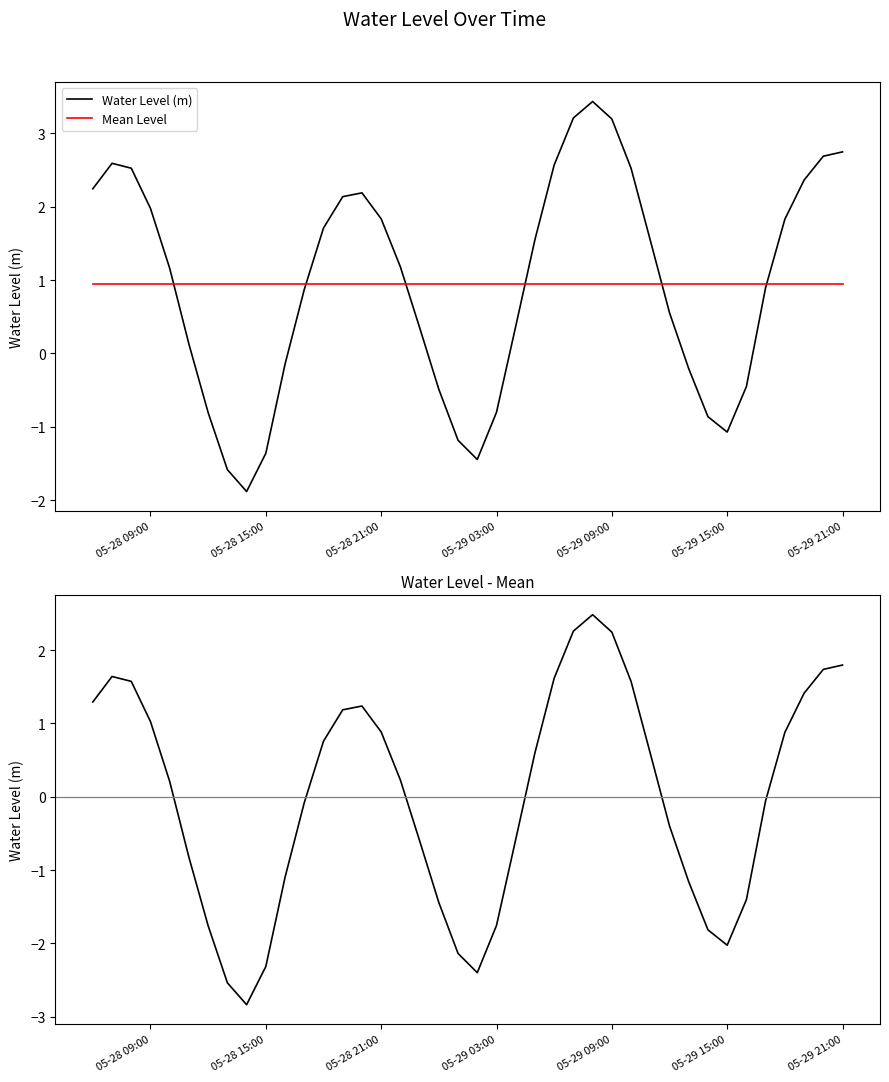

What is the lowest value of the Mean Level series?

1.0